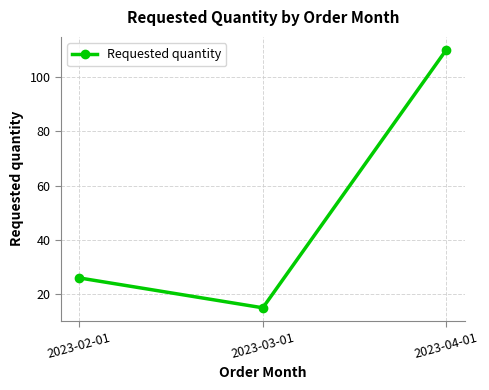

What is the value of the 3rd point from the left?

110